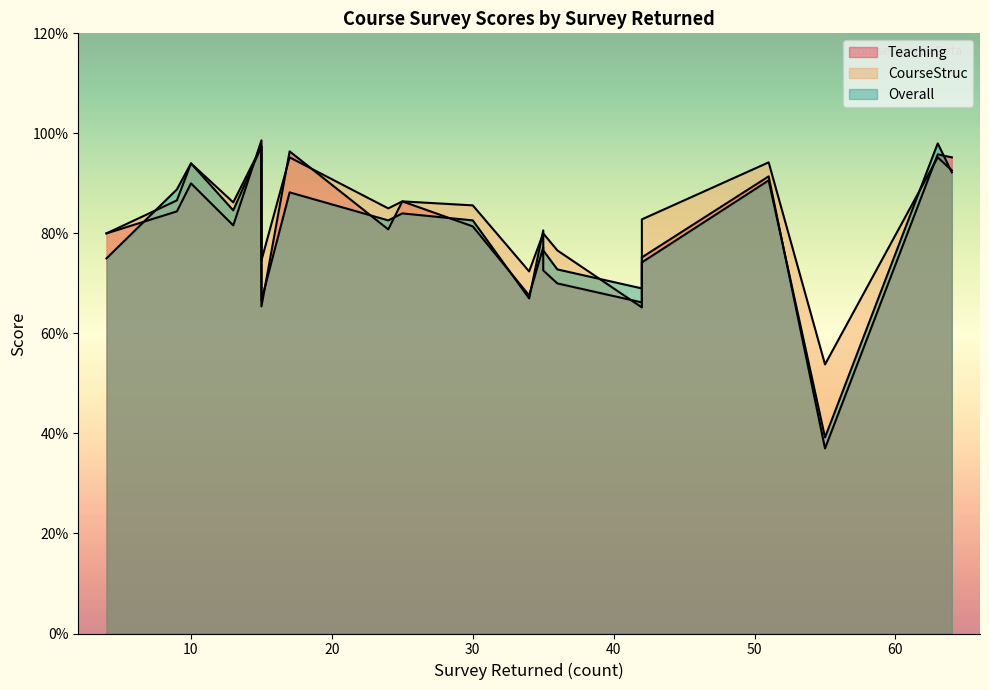

How many lines are shown in the chart?

3